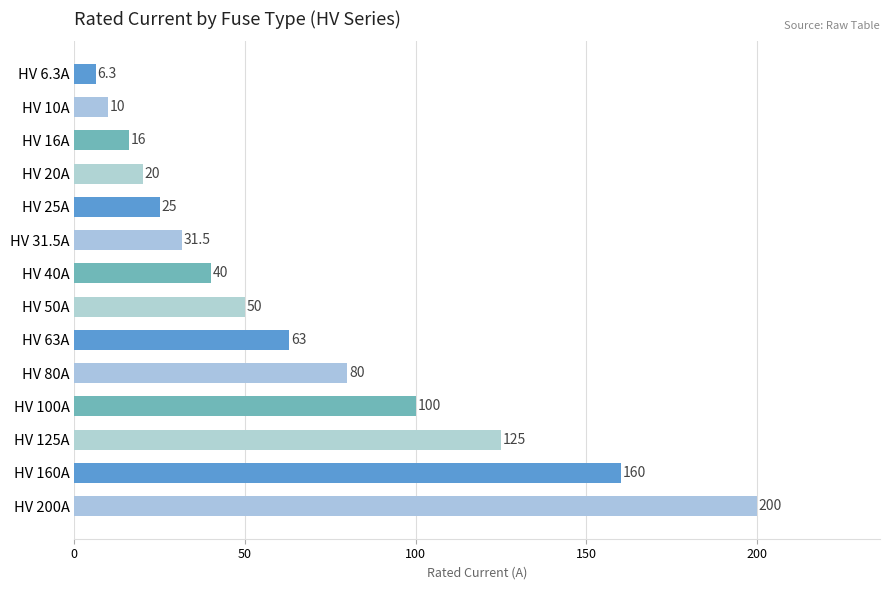

How many data points does each series have?

14